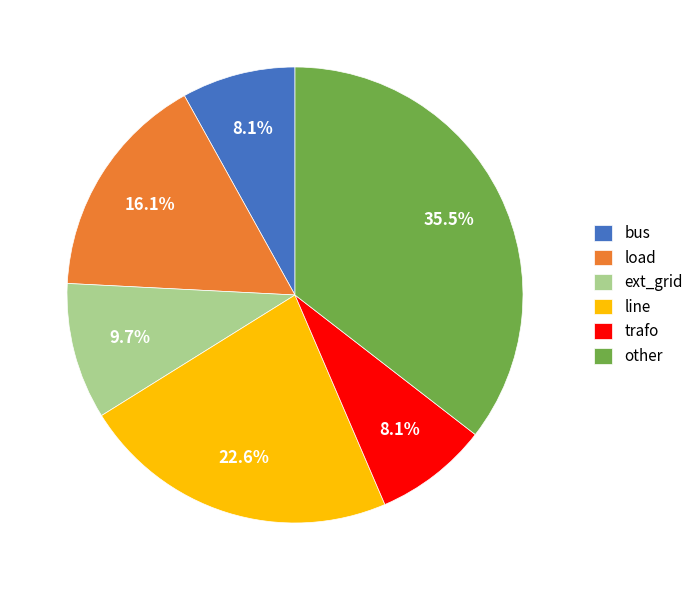

Which slice is the largest?

other